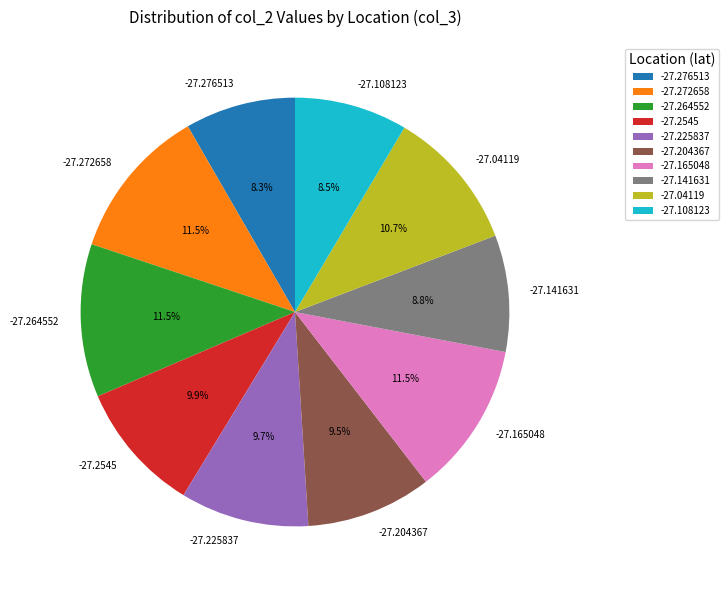

Does -27.108123 represent more than half of the total?

No